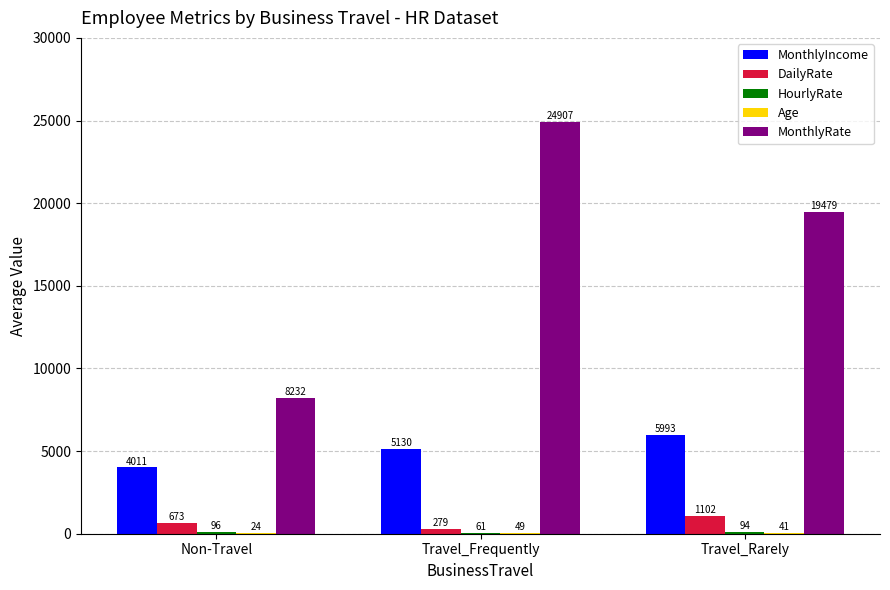

The MonthlyRate series shows 8232 at Non-Travel. True or false?

True